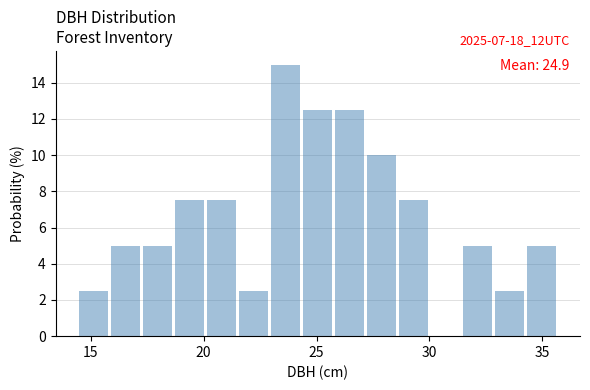

Around what value on the x-axis is the tallest bar? Give the approximate position of its centre, as read against the axis.

23.5